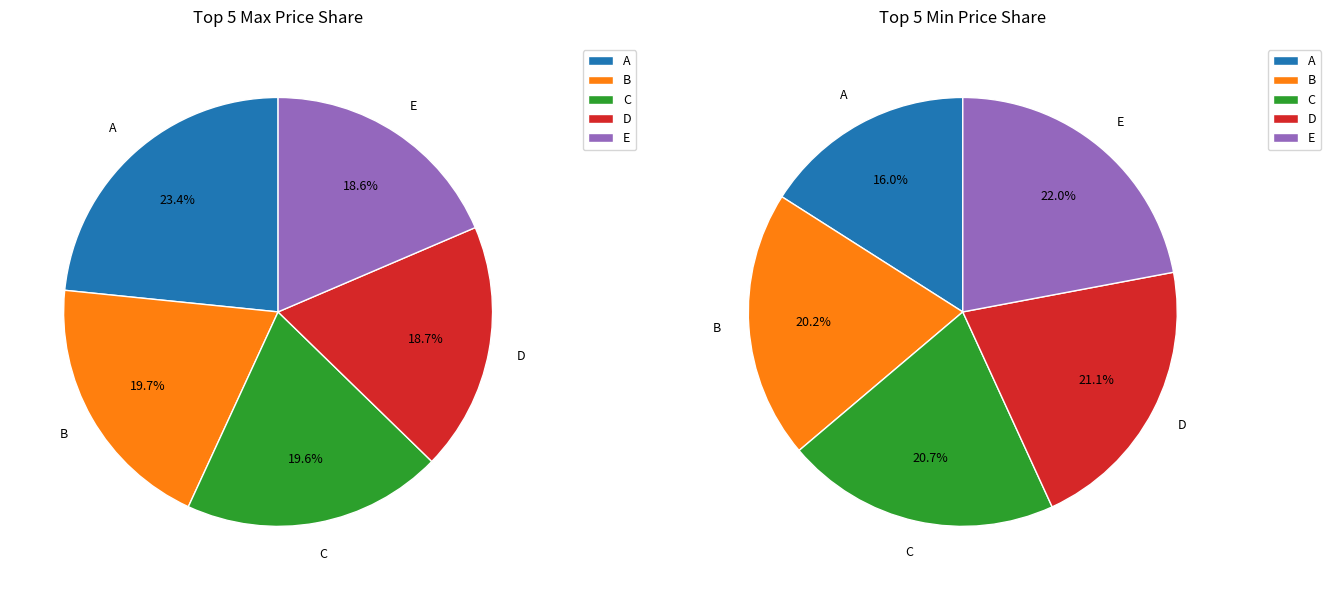

To the nearest percent, what is the difference between the largest and smallest slice percentages?

6%